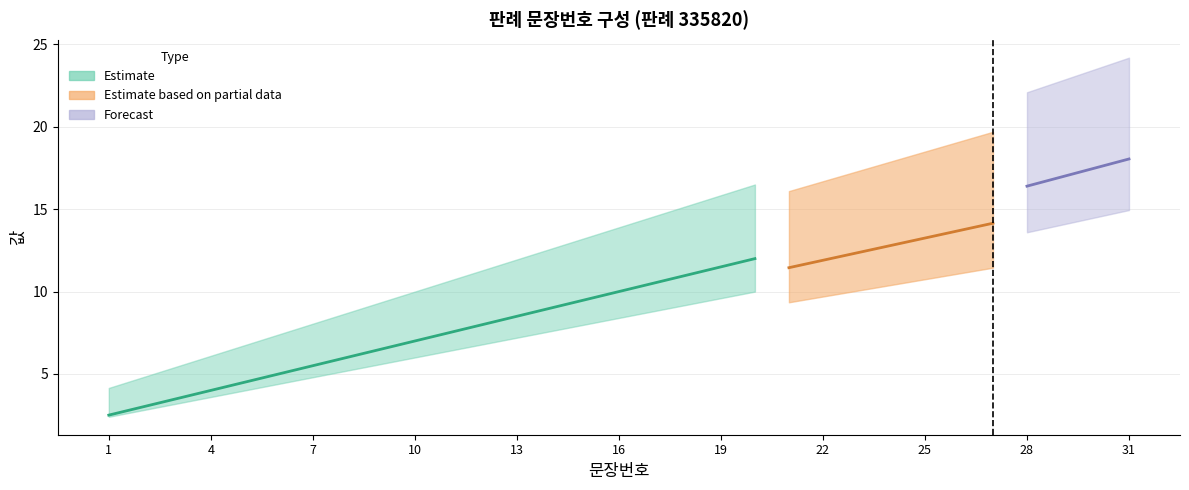

The value at 7 is 10. True or false?

False